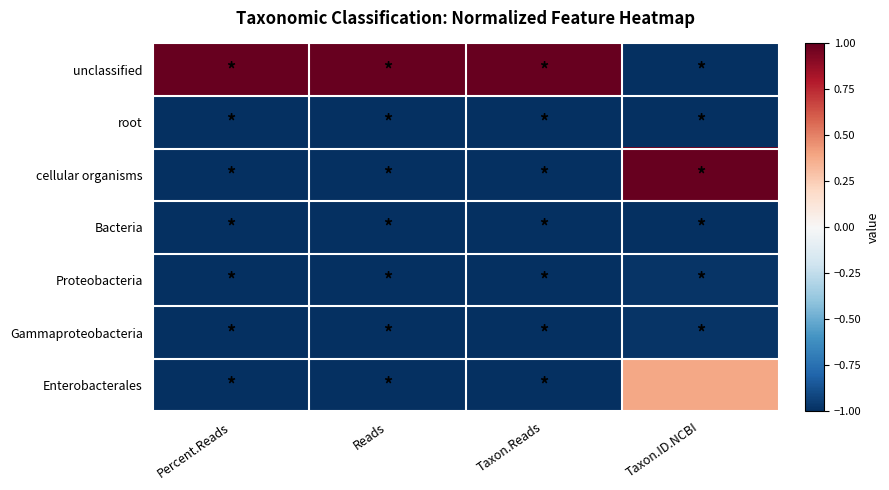

What is the minimum value shown in the chart?

-1.0